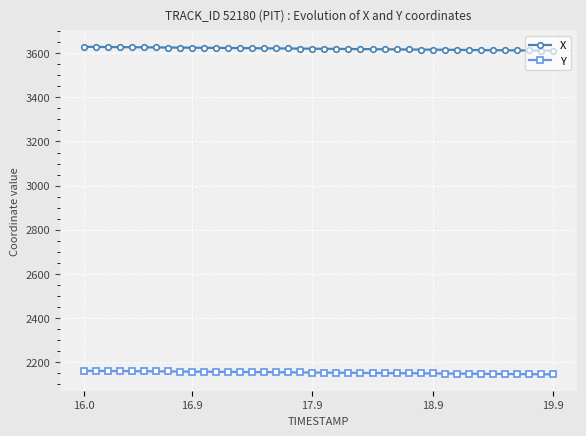

At how many categories does at least one series exceed 2628?

40